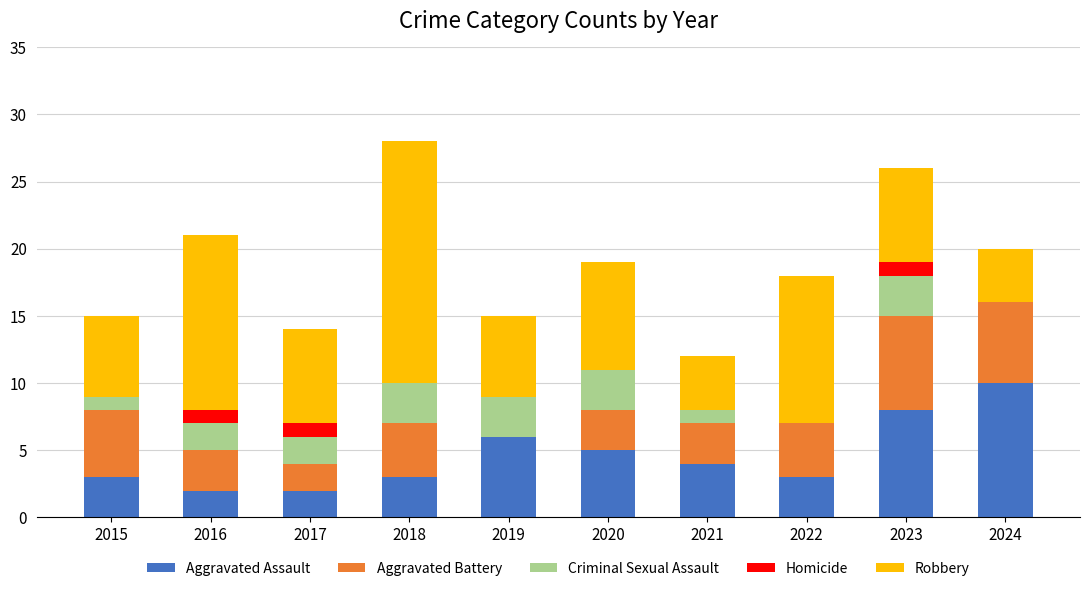

What is the total value across all series at 2020?

19